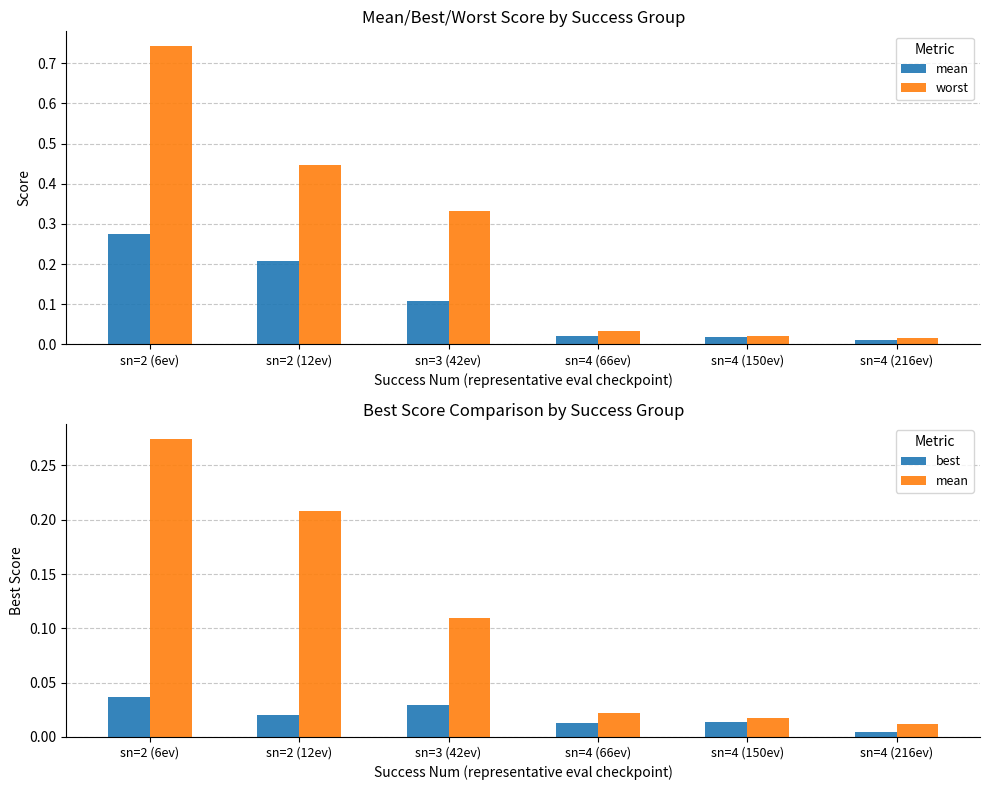

Is the value of worst at sn=4 (66ev) greater than the value of best at sn=2 (12ev)?

Yes